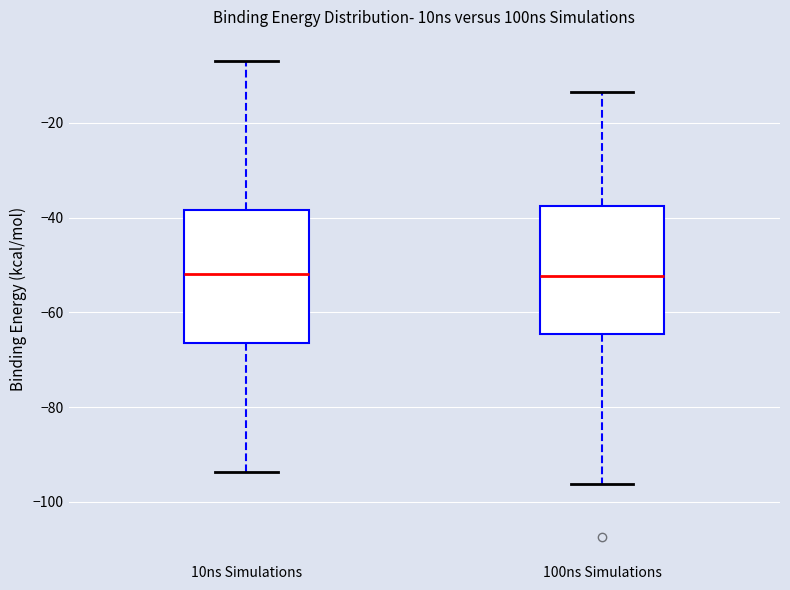

Reading left to right, read every box against the y-axis: the position of its median line, the range the box covers, and the ends of its whiskers. The values are not printed on the chart, so give them approximately, as read against the axis.

10ns Simulations: median -52, box -66 to -38, whiskers -94 to -6
100ns Simulations: median -52, box -64 to -38, whiskers -96 to -14